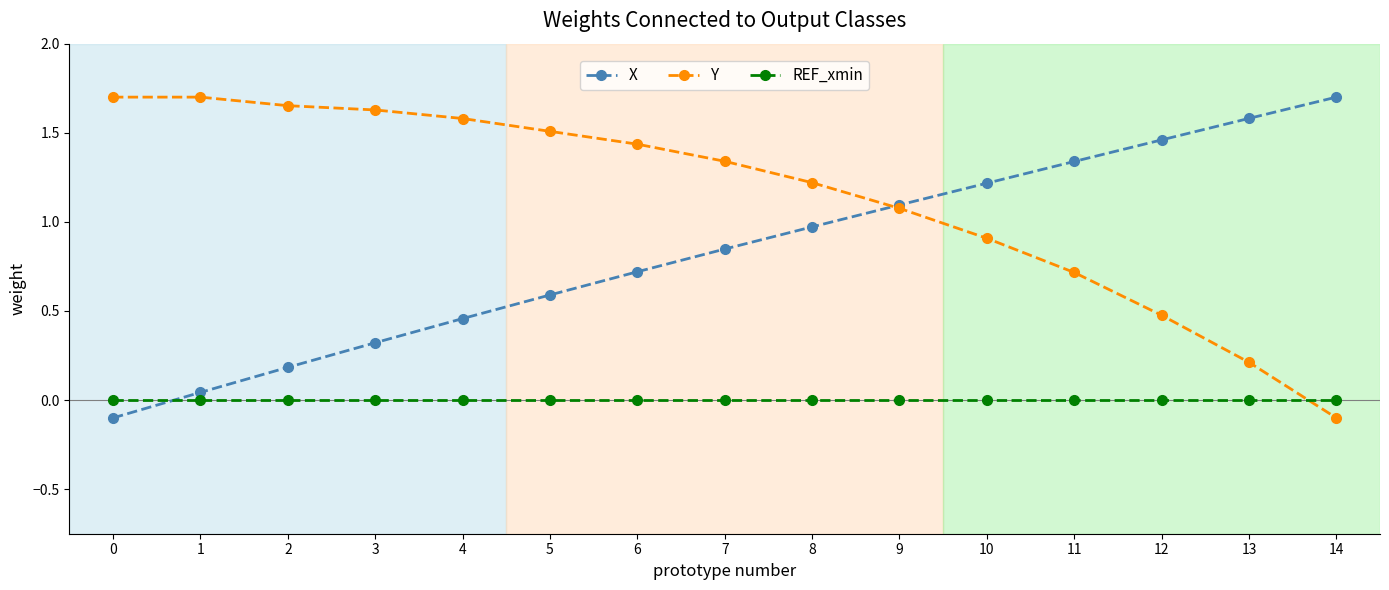

Which series has the largest total across all categories?

Y